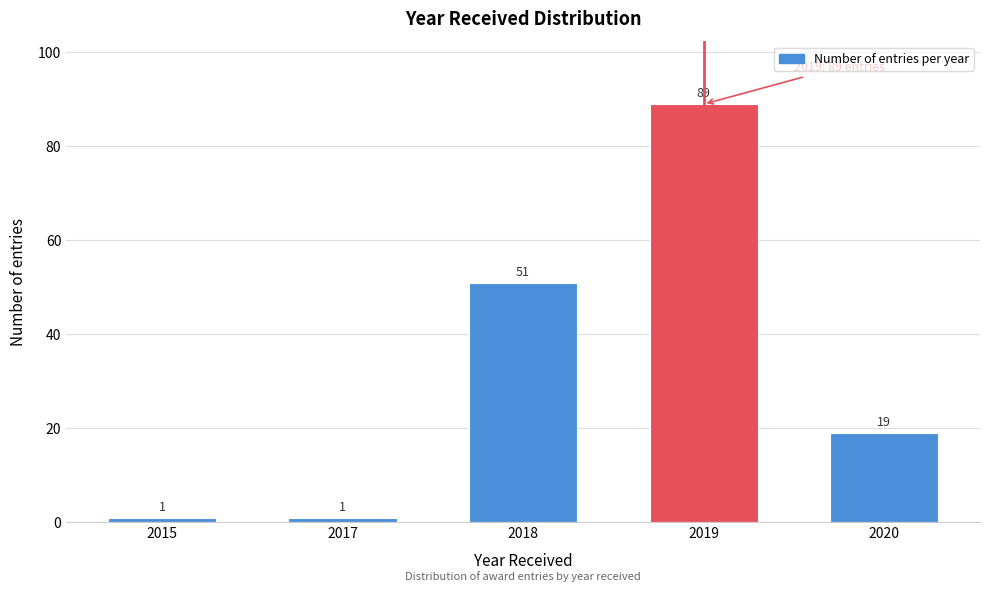

Reading left to right, extract all data points from this chart.

1	1	51	89	19